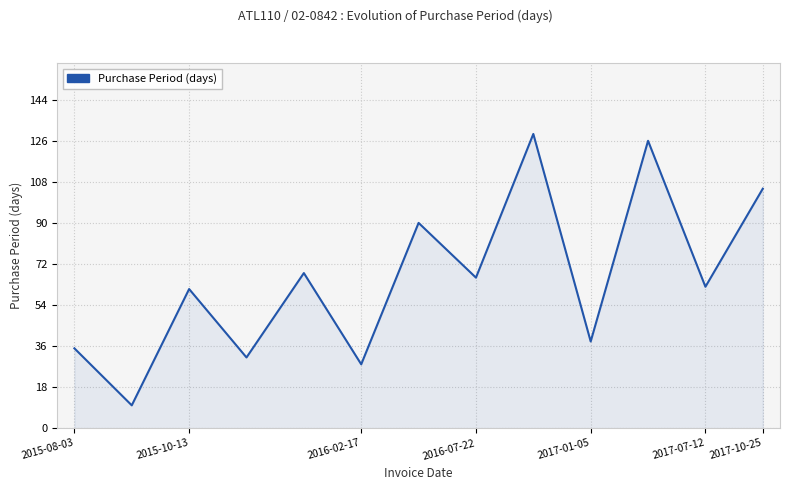

What is the minimum value shown in the chart?

10